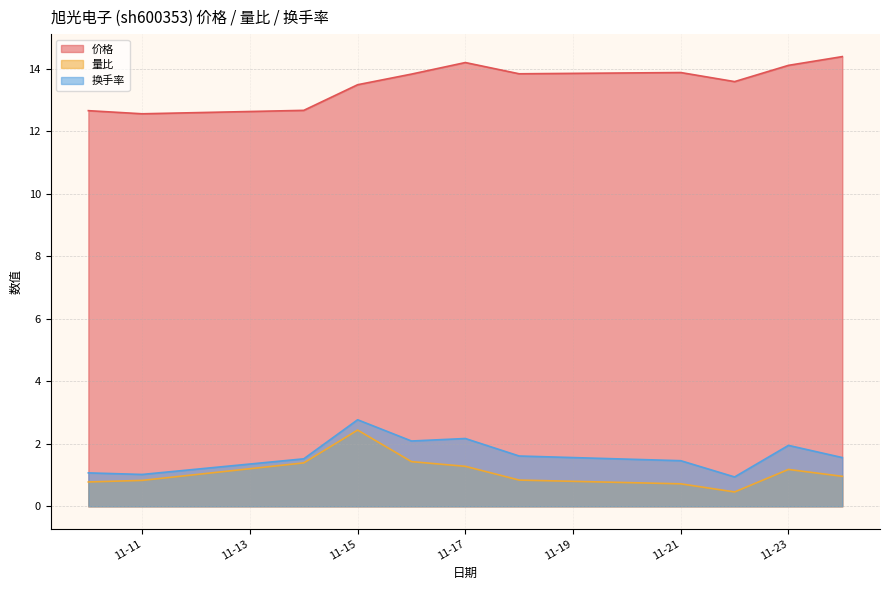

Which series has the widest spread of values?

量比